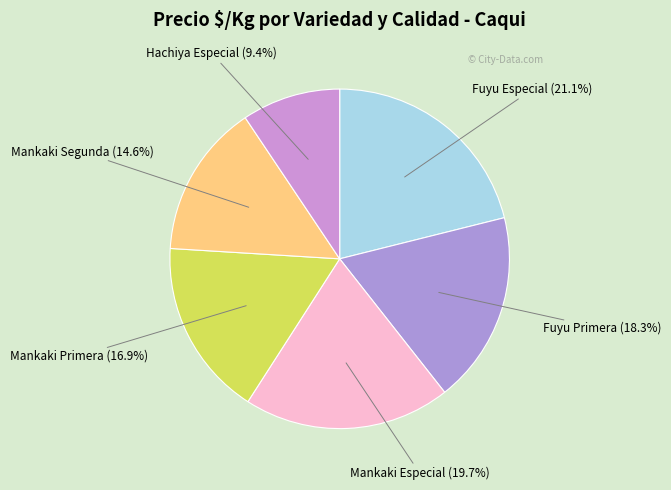

What percentage is the Mankaki Primera slice, to the nearest percent?

17%